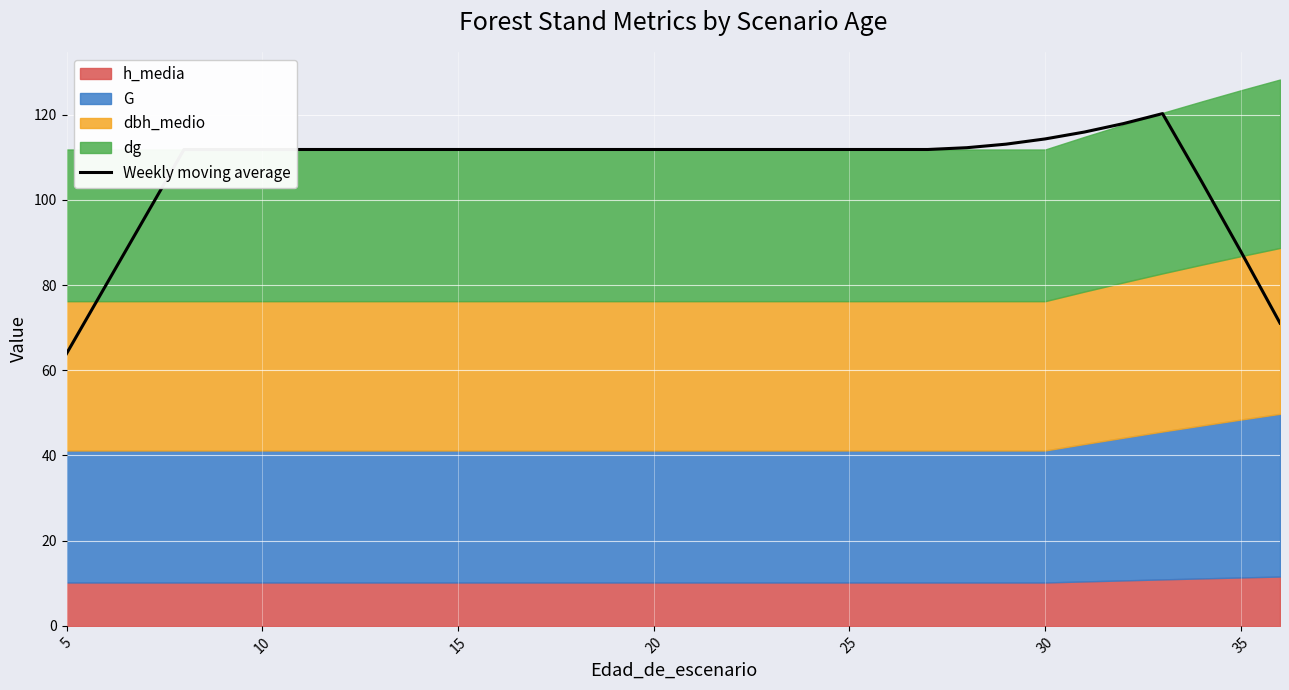

At which label does Weekly moving average reach its minimum?

5